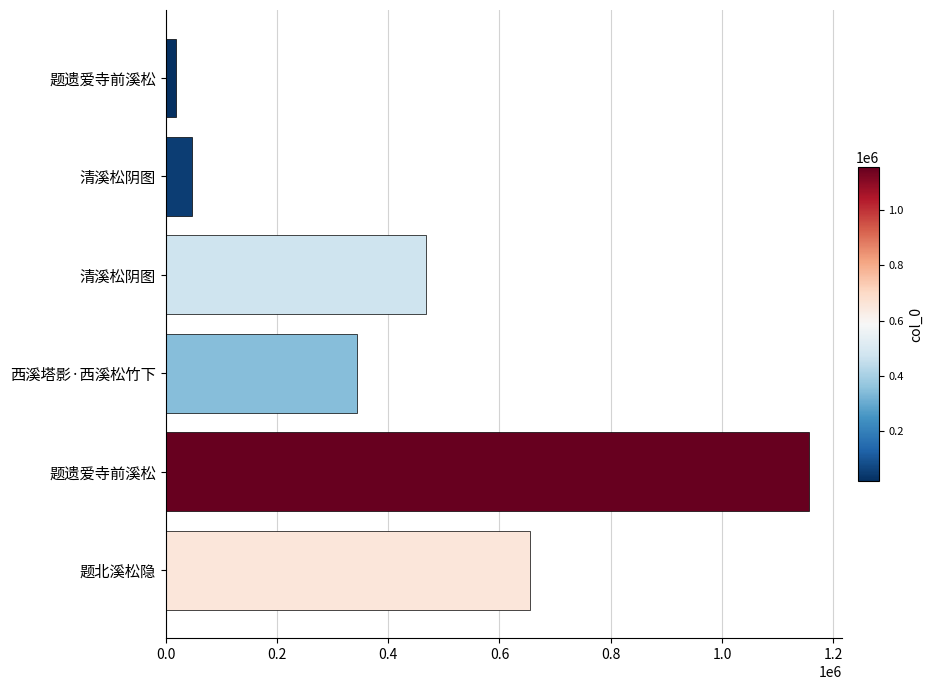

How many bars are there in total?

6